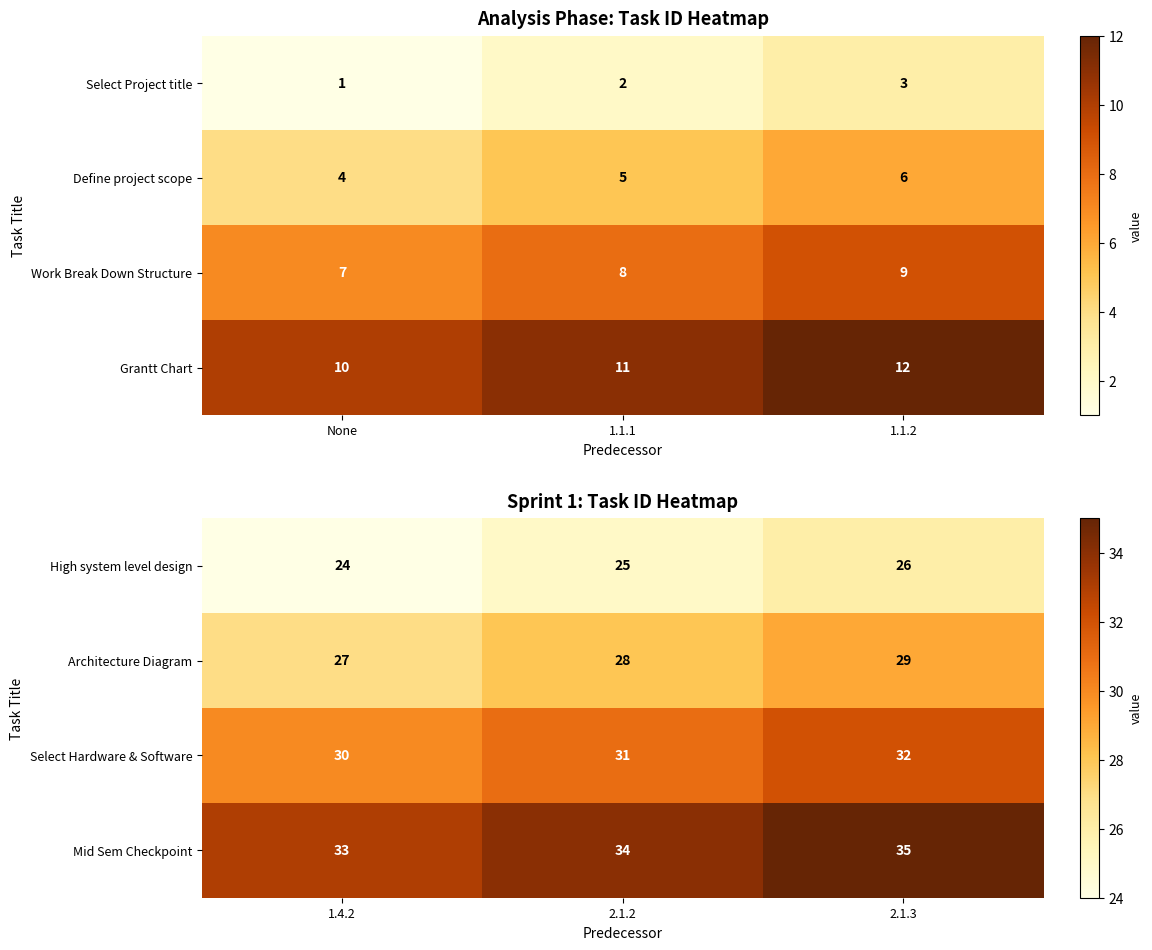

True or false: Architecture Diagram has a value of 39 at 1.4.2.

False